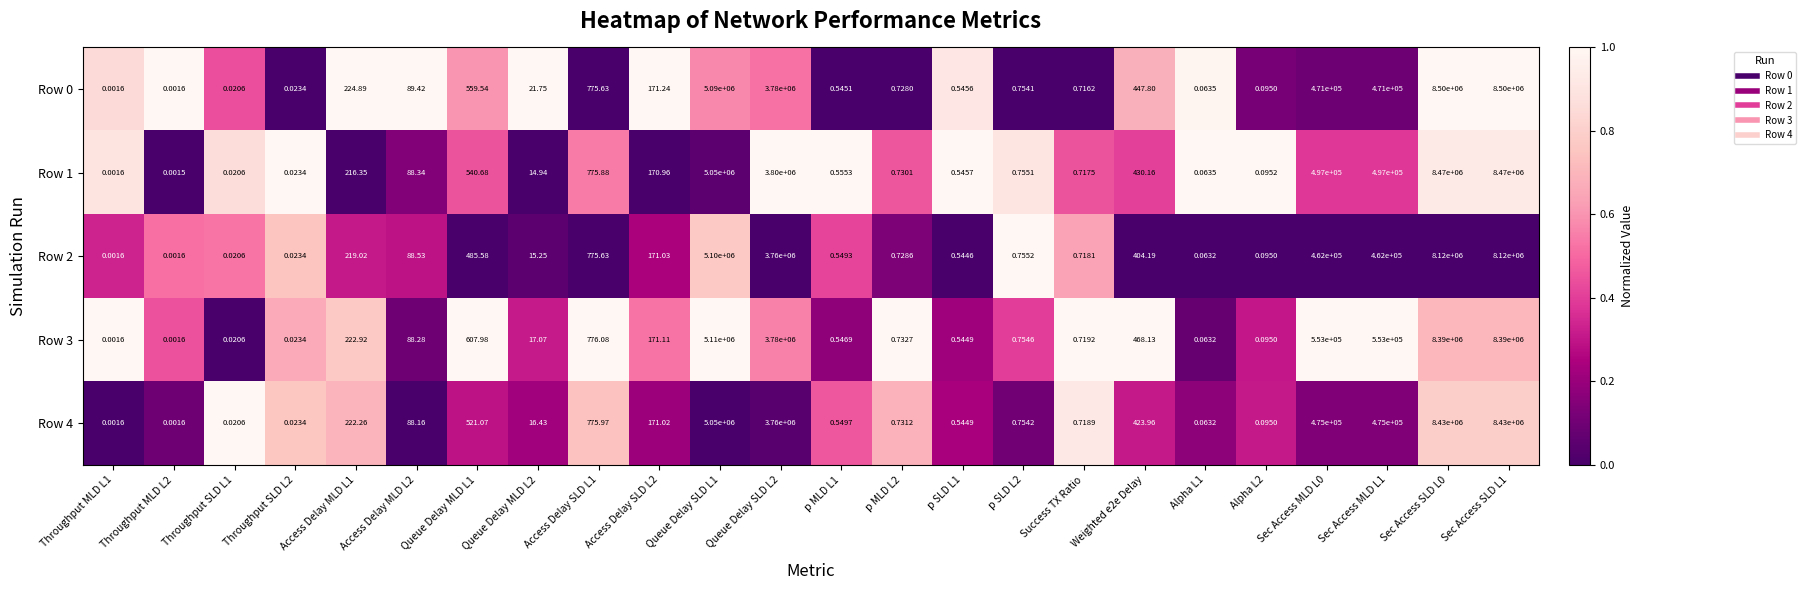

Between Success TX Ratio and Weighted e2e Delay, which series saw the biggest shift?

Row 3